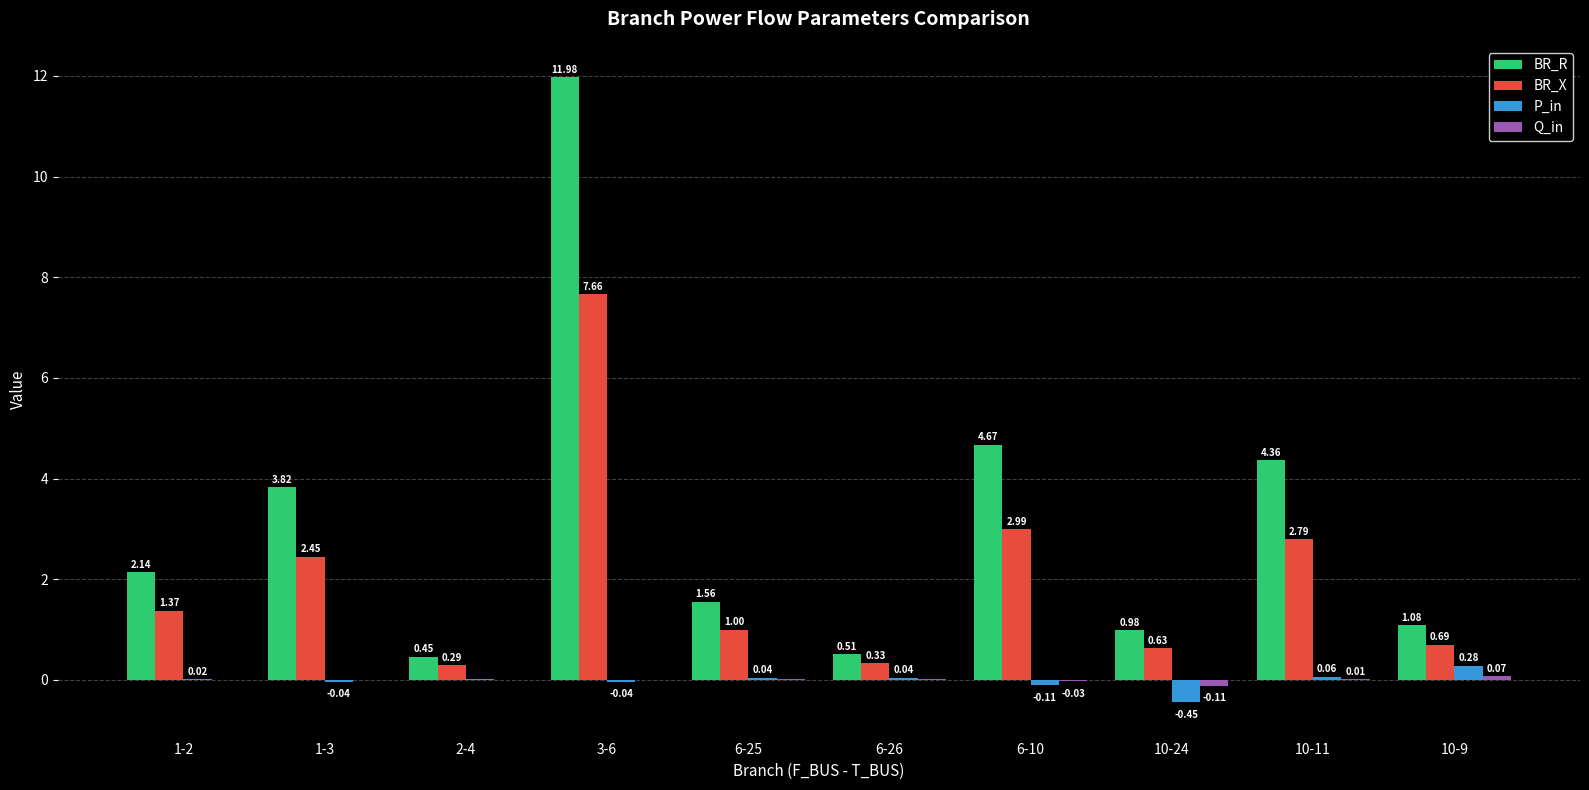

Which series has the largest total across all categories?

BR_R